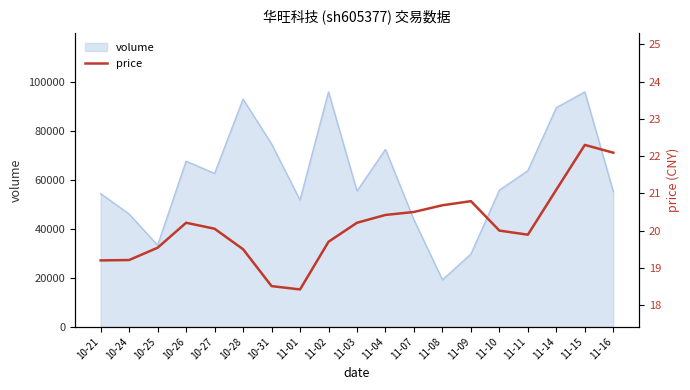

True or false: the data shows 8.3 at 11-15.

False